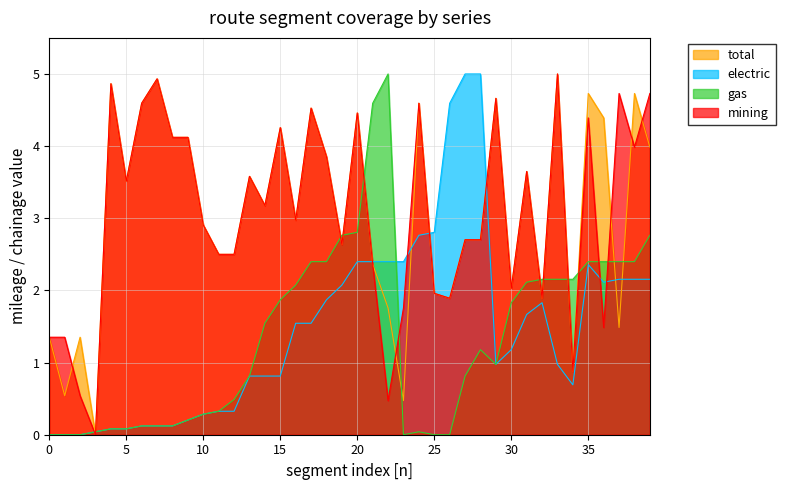

Reading left to right, extract all data points from this chart.

total: 0=1.4	1=0.5	2=1.4	3=0.0	4=4.9	5=3.5	6=4.6	7=4.9	8=4.1	9=4.1	10=2.9	11=2.5	12=2.5	13=3.6	14=3.2	15=4.3	16=3.0	17=4.5	18=3.9	19=2.6	20=4.5	21=2.4	22=1.8	23=0.5	24=4.6	25=2.0	26=1.9	27=2.7	28=2.7	29=4.7	30=2.0	31=3.6	32=1.9	33=5.0	34=0.9	35=4.7	36=4.4	37=1.5	38=4.7	39=4.0
electric: 0=0.0	1=0.0	2=0.0	3=0.0	4=0.1	5=0.1	6=0.1	7=0.1	8=0.1	9=0.2	10=0.3	11=0.3	12=0.3	13=0.8	14=0.8	15=0.8	16=1.5	17=1.5	18=1.9	19=2.1	20=2.4	21=2.4	22=2.4	23=2.4	24=2.8	25=2.8	26=4.6	27=5.0	28=5.0	29=1.0	30=1.2	31=1.7	32=1.8	33=1.0	34=0.7	35=2.4	36=2.1	37=2.2	38=2.2	39=2.2
gas: 0=0.0	1=0.0	2=0.0	3=0.0	4=0.1	5=0.1	6=0.1	7=0.1	8=0.1	9=0.2	10=0.3	11=0.3	12=0.5	13=0.8	14=1.5	15=1.9	16=2.1	17=2.4	18=2.4	19=2.8	20=2.8	21=4.6	22=5.0	23=0.0	24=0.0	25=0.0	26=0.0	27=0.8	28=1.2	29=1.0	30=1.8	31=2.1	32=2.2	33=2.2	34=2.2	35=2.4	36=2.4	37=2.4	38=2.4	39=2.8
mining: 0=1.4	1=1.4	2=0.5	3=0.0	4=4.9	5=3.5	6=4.6	7=4.9	8=4.1	9=4.1	10=2.9	11=2.5	12=2.5	13=3.6	14=3.2	15=4.3	16=3.0	17=4.5	18=3.9	19=2.6	20=4.5	21=2.4	22=0.5	23=1.8	24=4.6	25=2.0	26=1.9	27=2.7	28=2.7	29=4.7	30=2.0	31=3.6	32=1.9	33=5.0	34=0.9	35=4.4	36=1.5	37=4.7	38=4.0	39=4.7